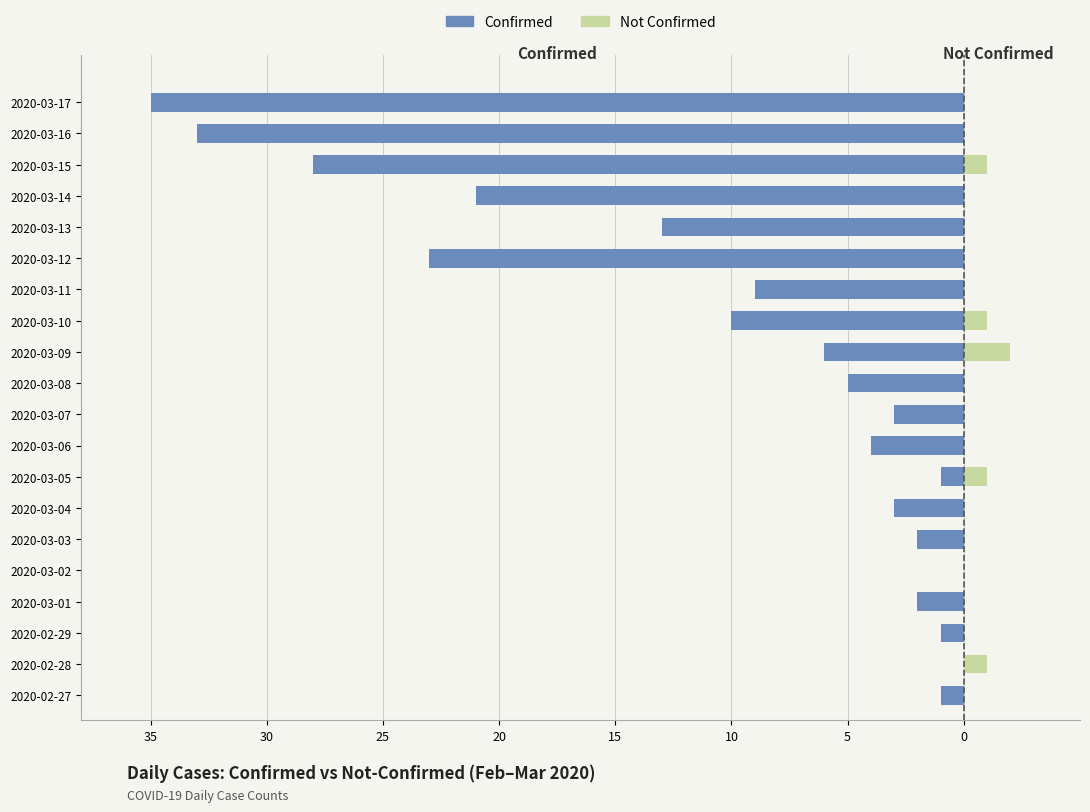

The value of Confirmed at 2020-03-10 is -16. True or false?

False